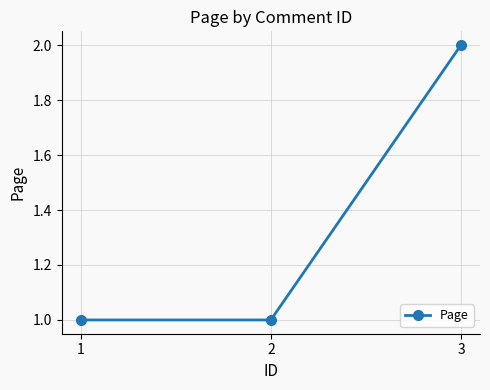

What is the value of the 1st point from the left?

1